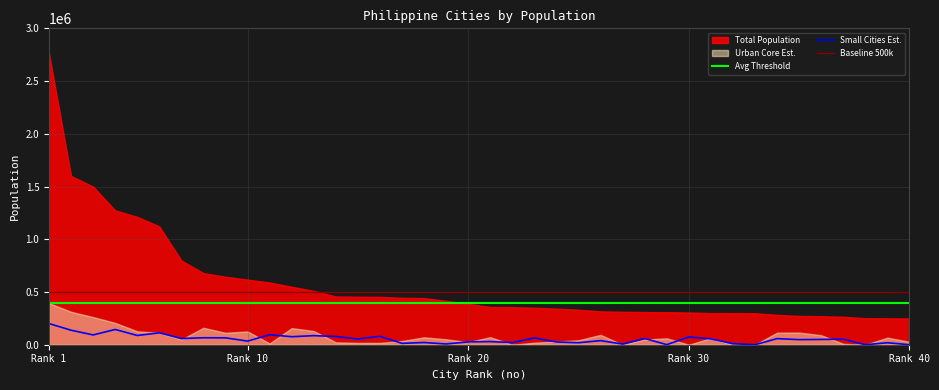

True or false: Small Cities Est. and Avg Threshold cross at least once.

False